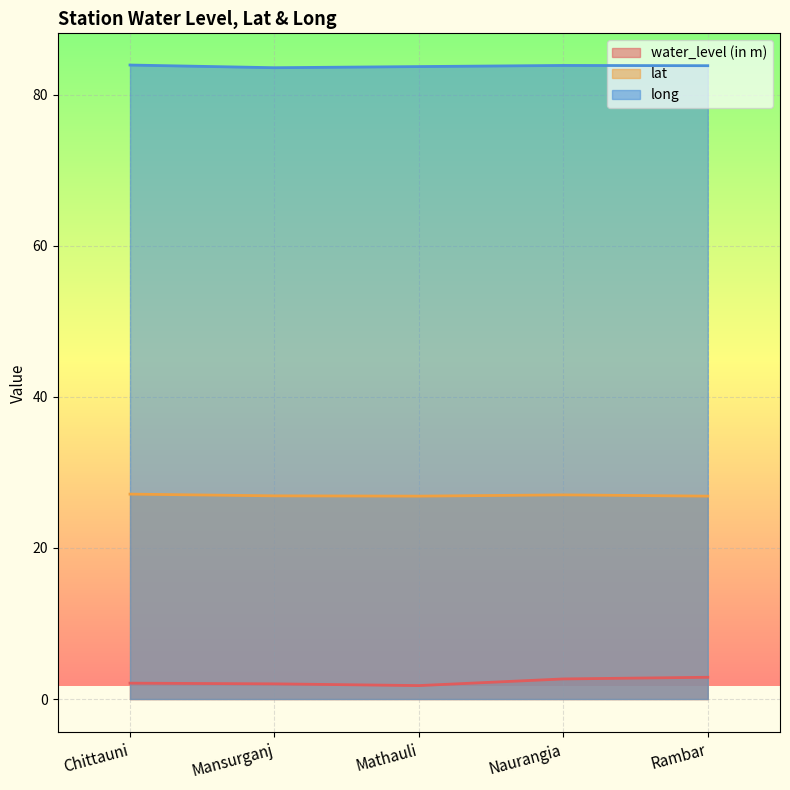

At which label does lat reach its peak?

Chittauni